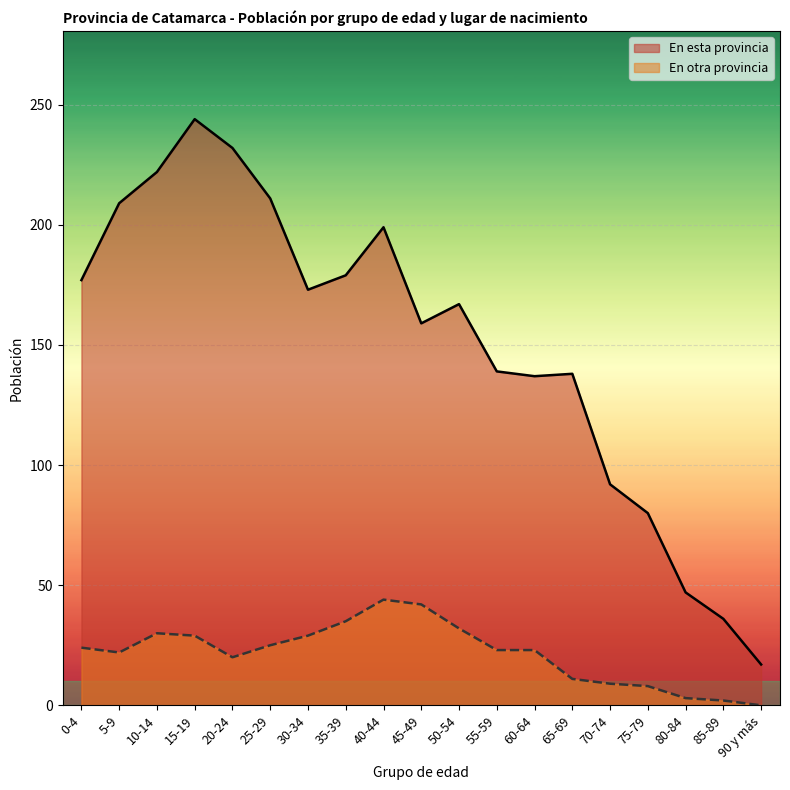

What is the label of the 10th point from the left?

45-49